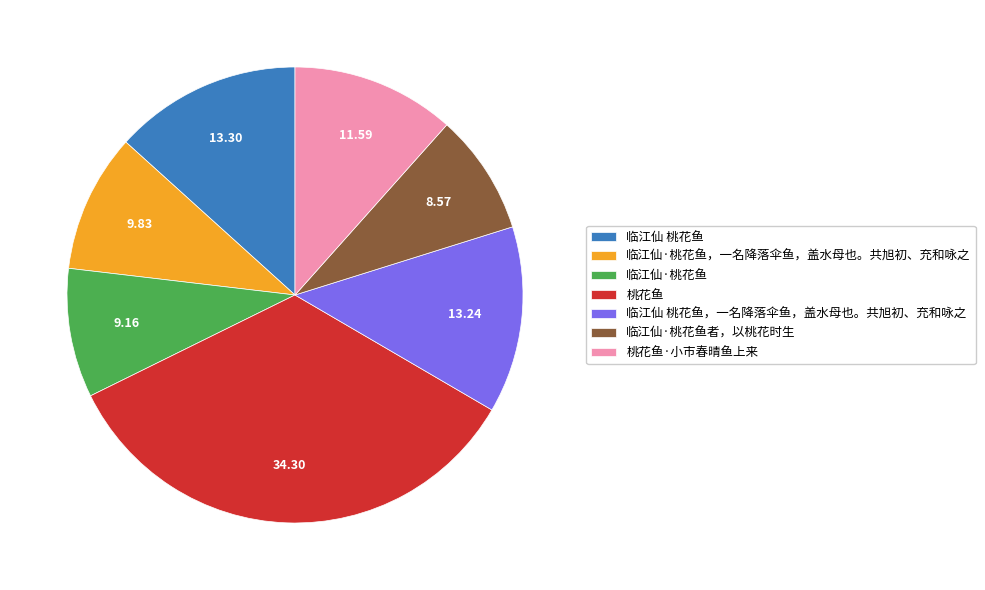

Does 临江仙 桃花鱼 account for over 50% of the chart?

No